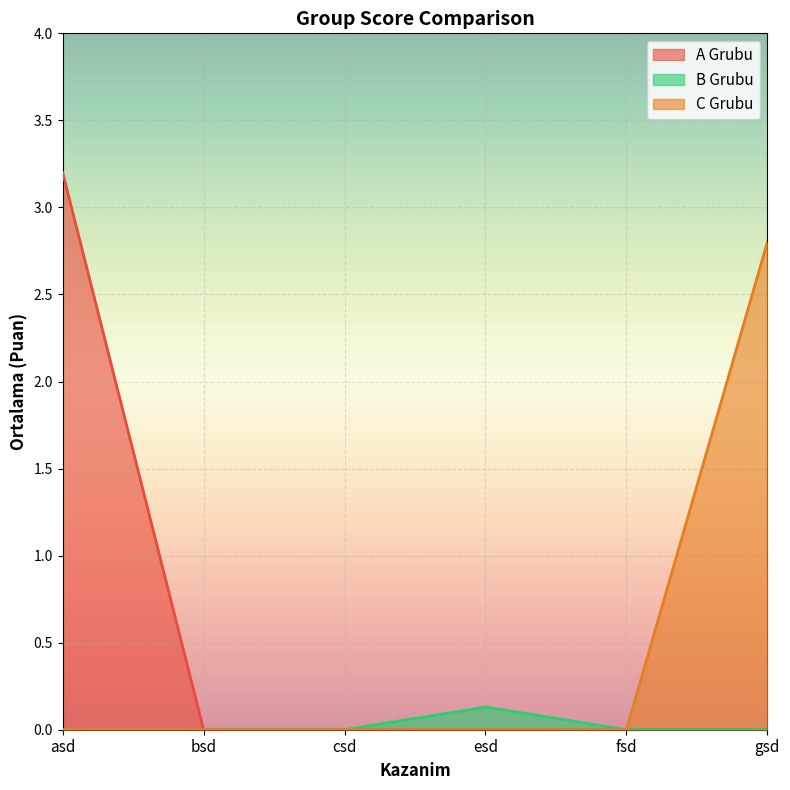

The value of A Grubu at bsd is 1.4. True or false?

False